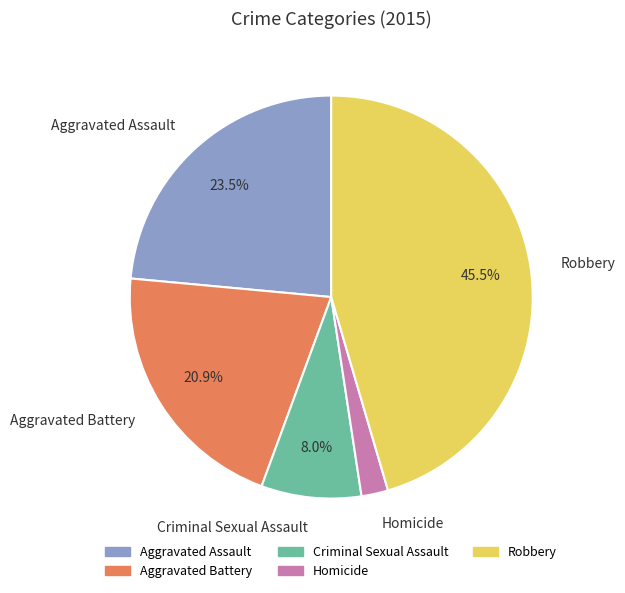

True or false: Aggravated Assault accounts for 29% of the total.

False